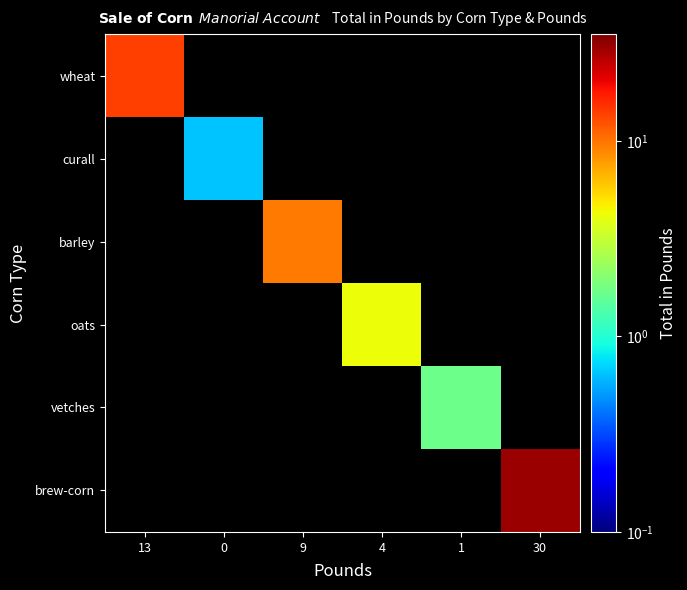

What is the total value across all series at 9?

9.7